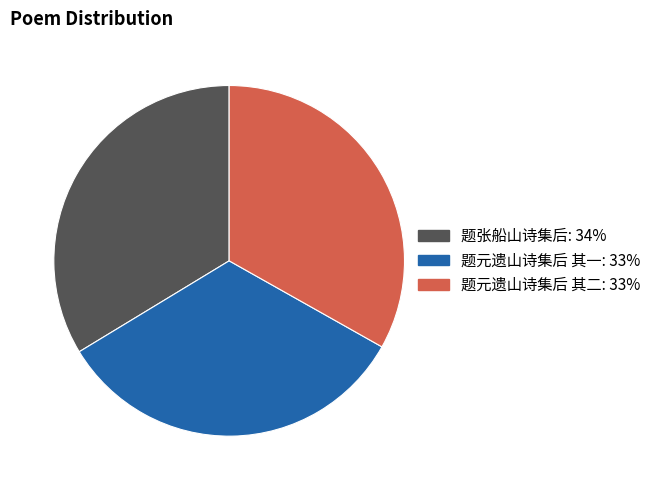

Does 题元遗山诗集后 其二 represent more than half of the total?

No